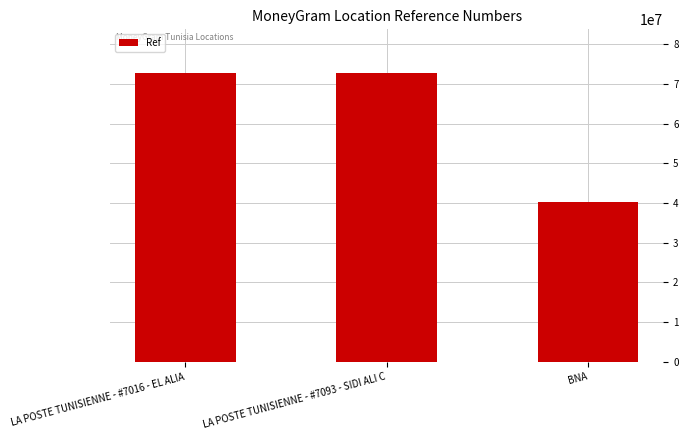

How many values are below 72870145?

1